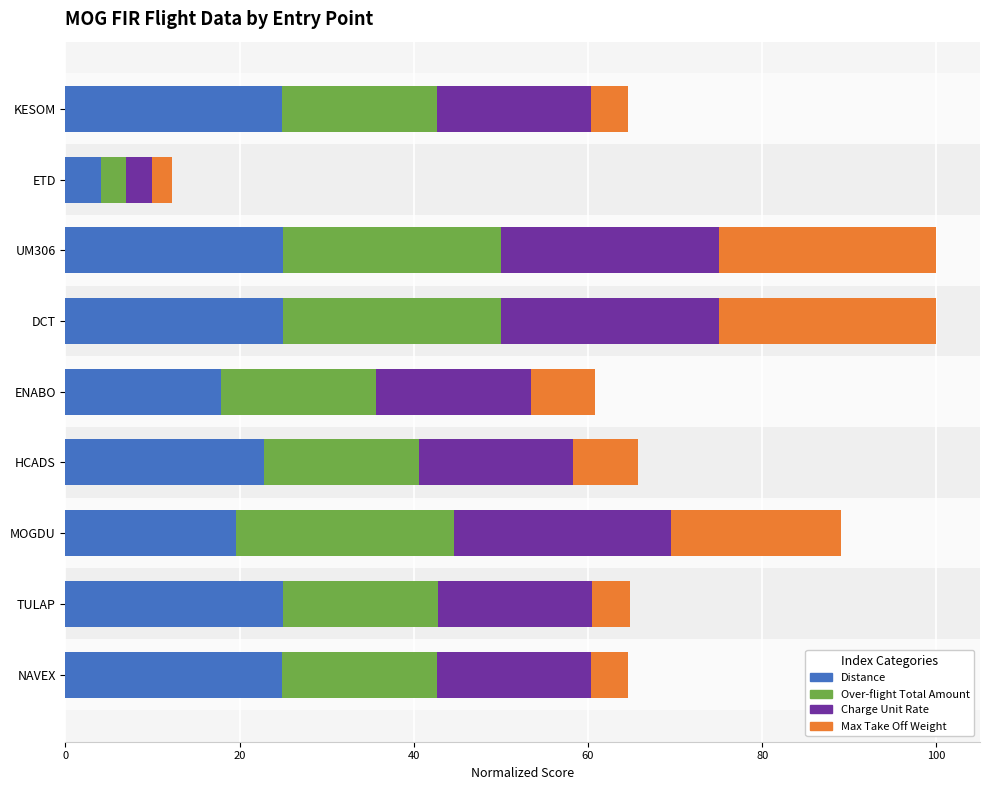

What is the difference between the second highest and second lowest values in the Charge Unit Rate series?

7.2